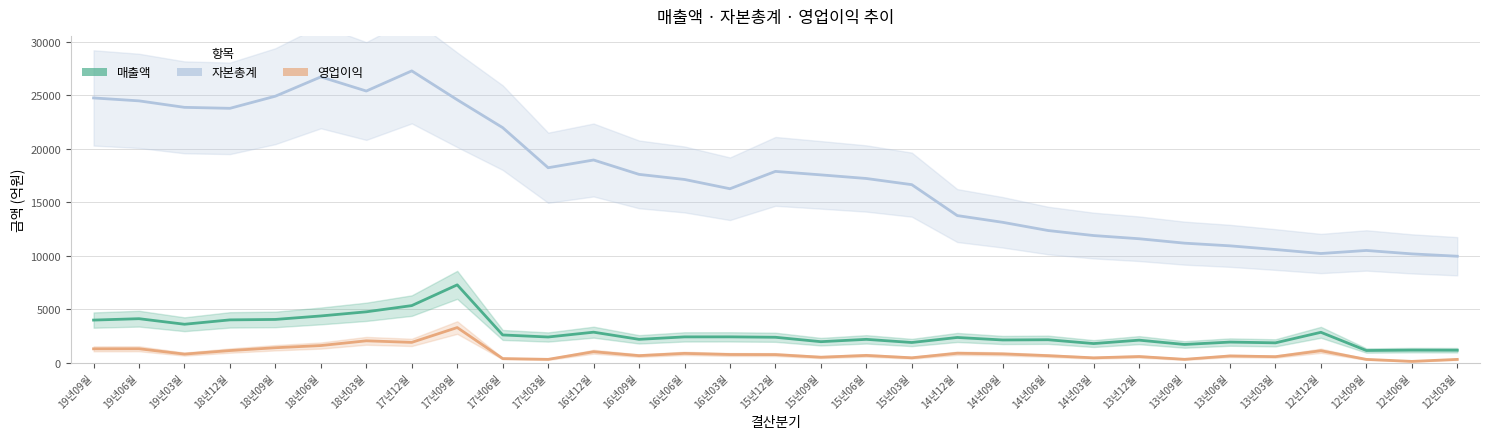

At which category is the sum across all series the highest?

17년09월